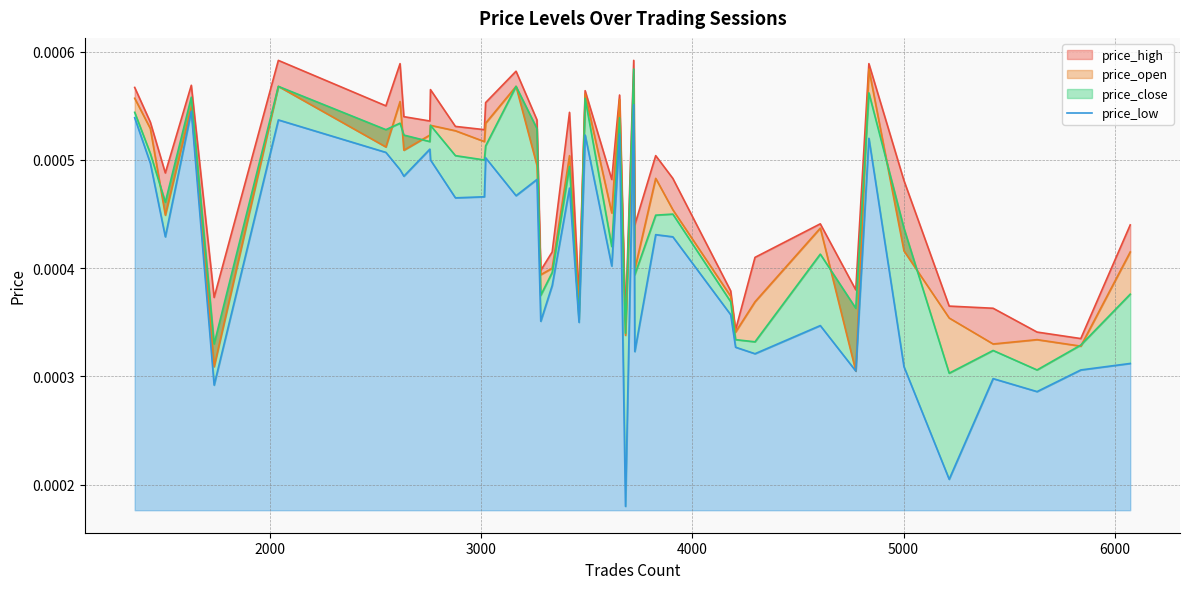

How many lines are shown in the chart?

1